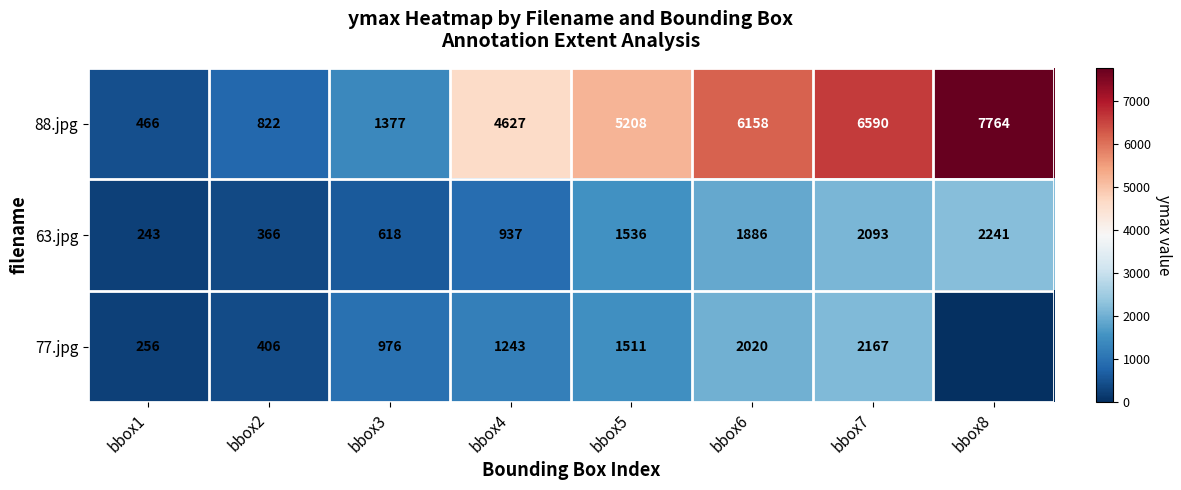

Read the 88.jpg value at bbox2, to the nearest 10.

820